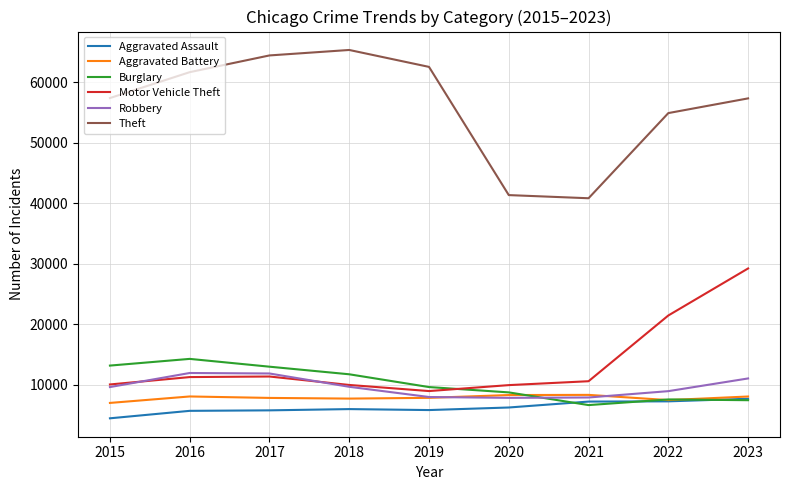

True or false: Aggravated Battery and Theft intersect in this chart.

False